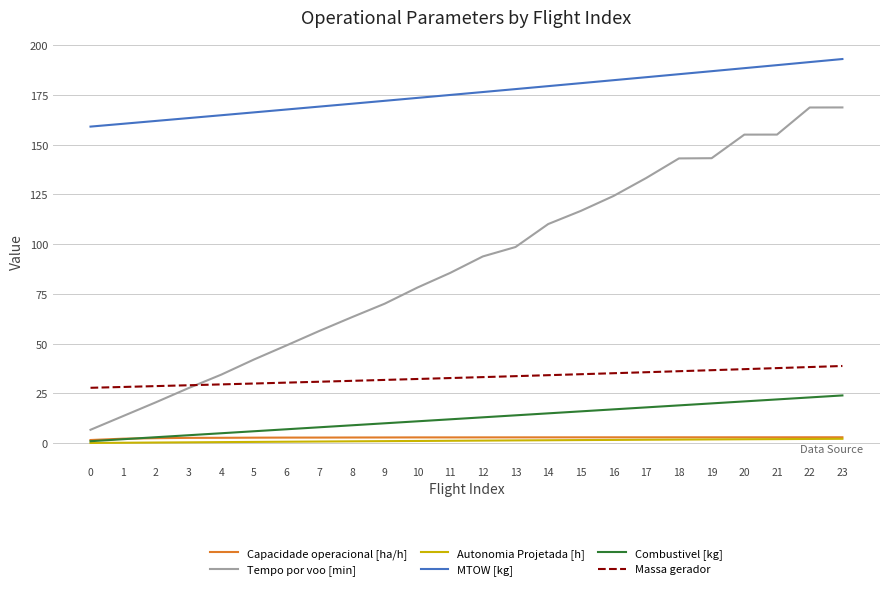

What is the sum of all Combustivel [kg] values?

300.0